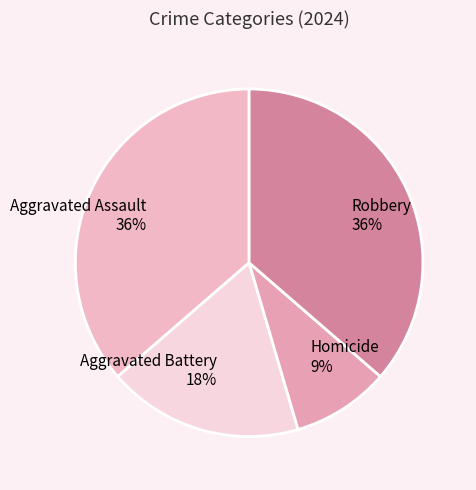

Is it true that Homicide is 19% of the pie?

False